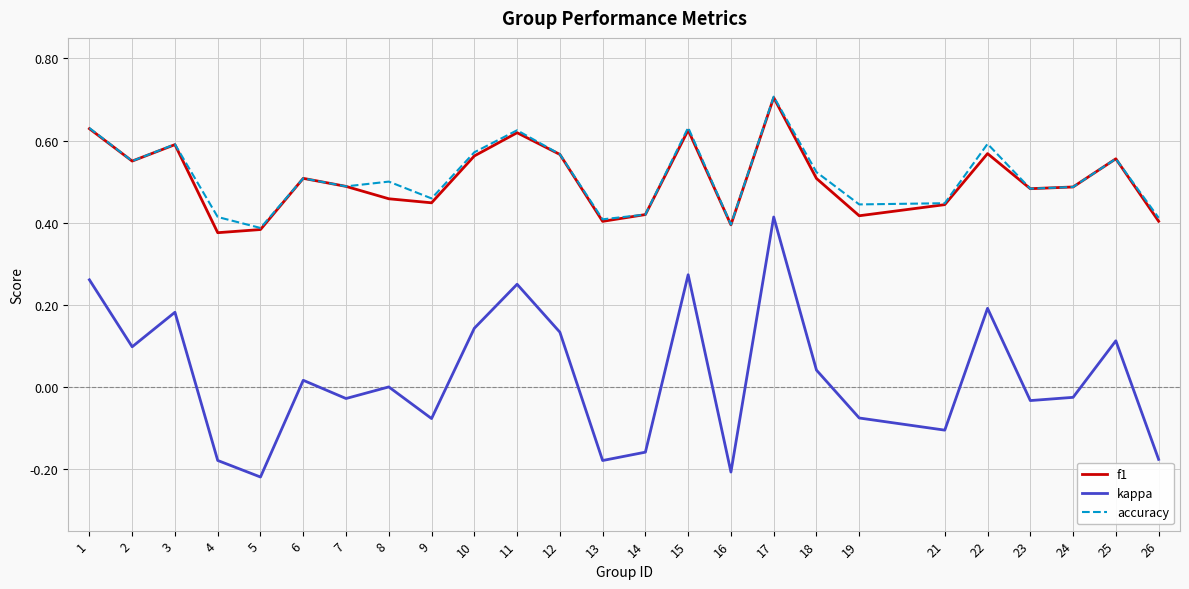

What is the total value across all series at 9?

0.8